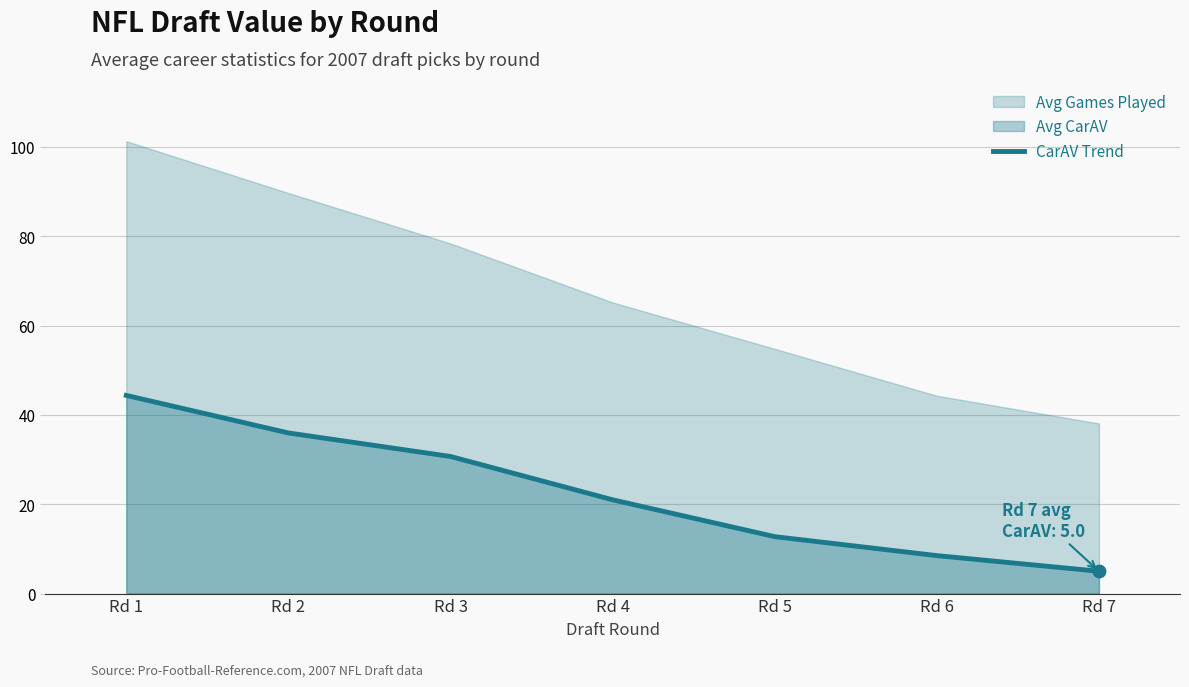

What is the change in value from Rd 2 to Rd 5?

-23.2